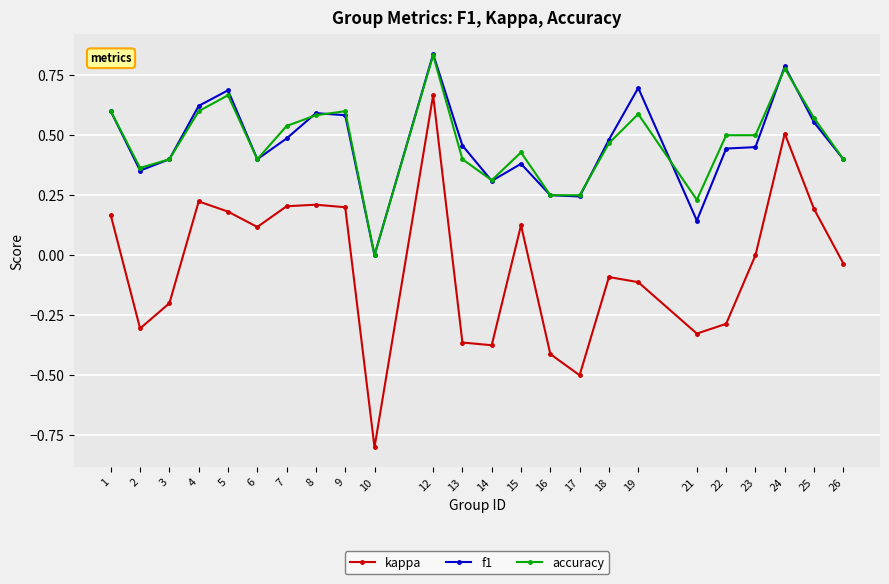

True or false: accuracy and kappa intersect in this chart.

False